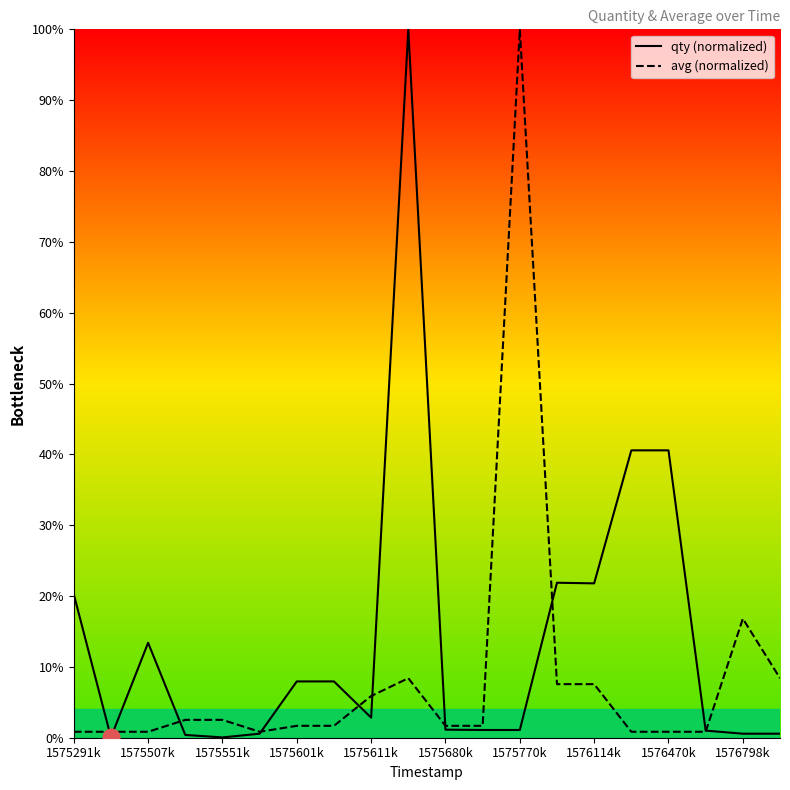

Which series has the largest total across all categories?

qty